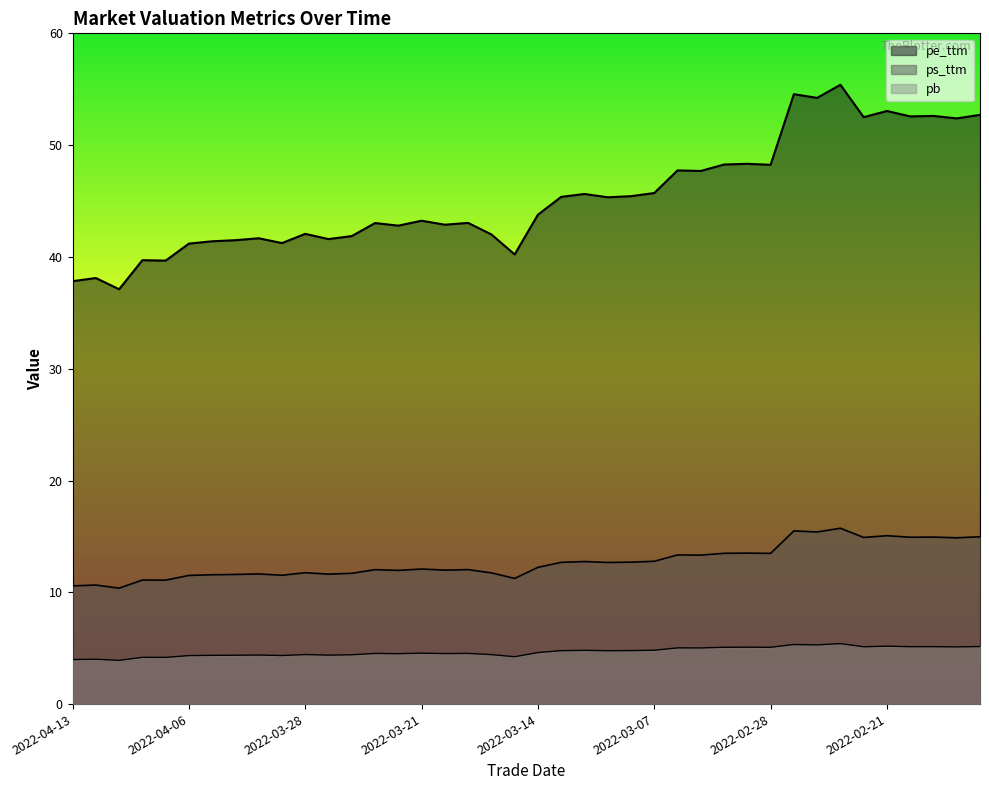

How many values in the ps_ttm series are below 12?

17